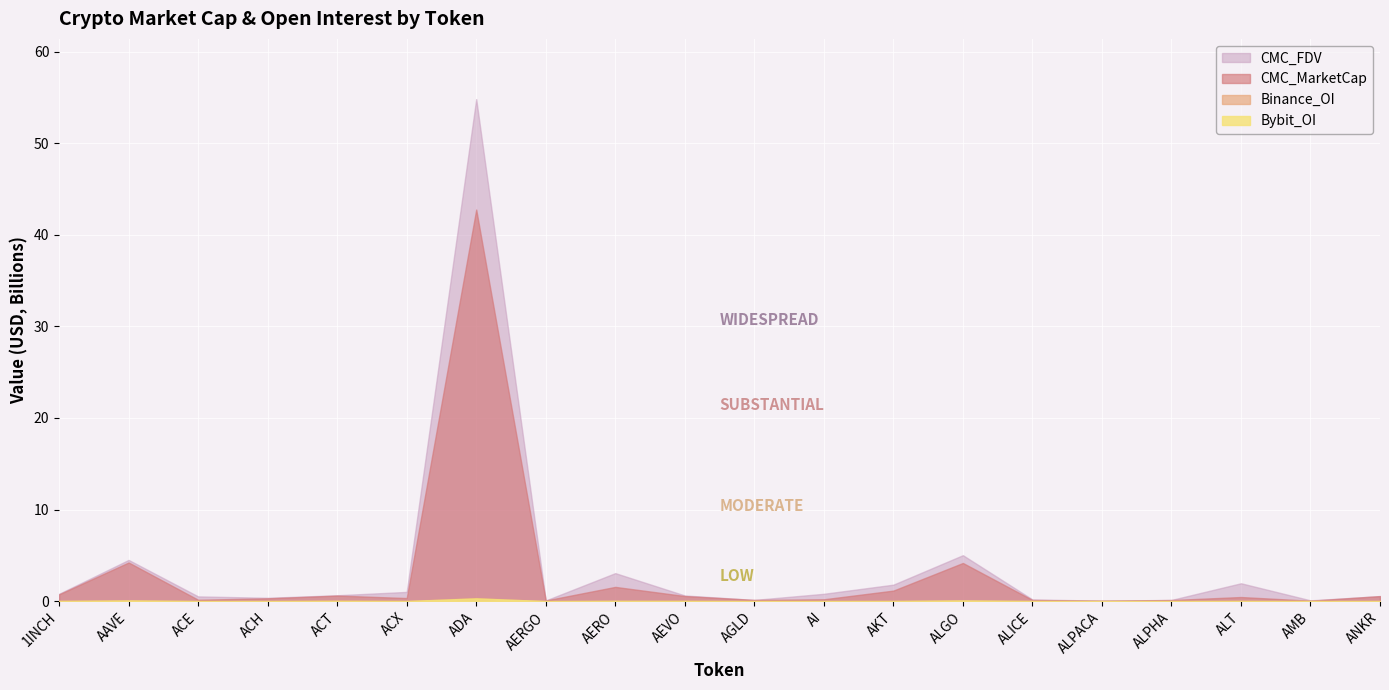

What is the difference between the second highest and minimum values in the CMC_FDV series?

5.0